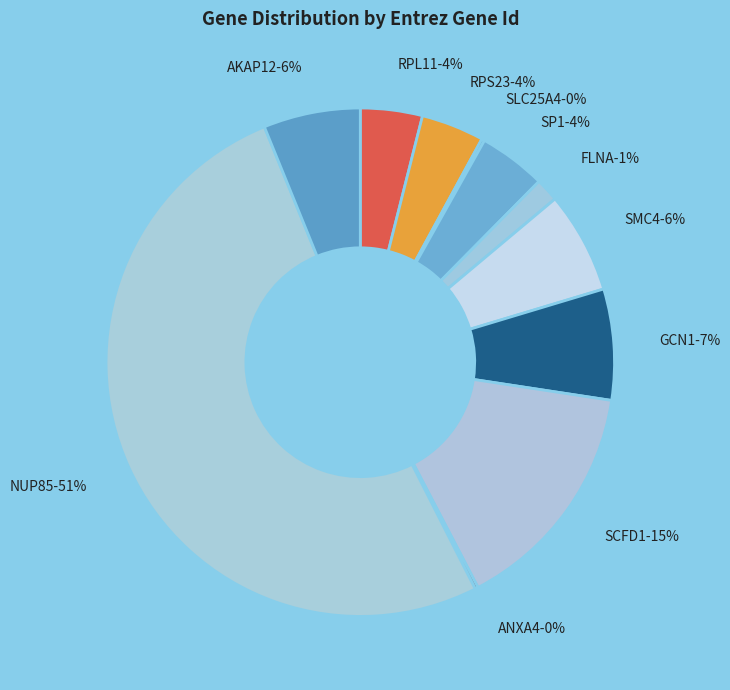

What is the ratio of the value at SMC4 to the value at SLC25A4?

34.5